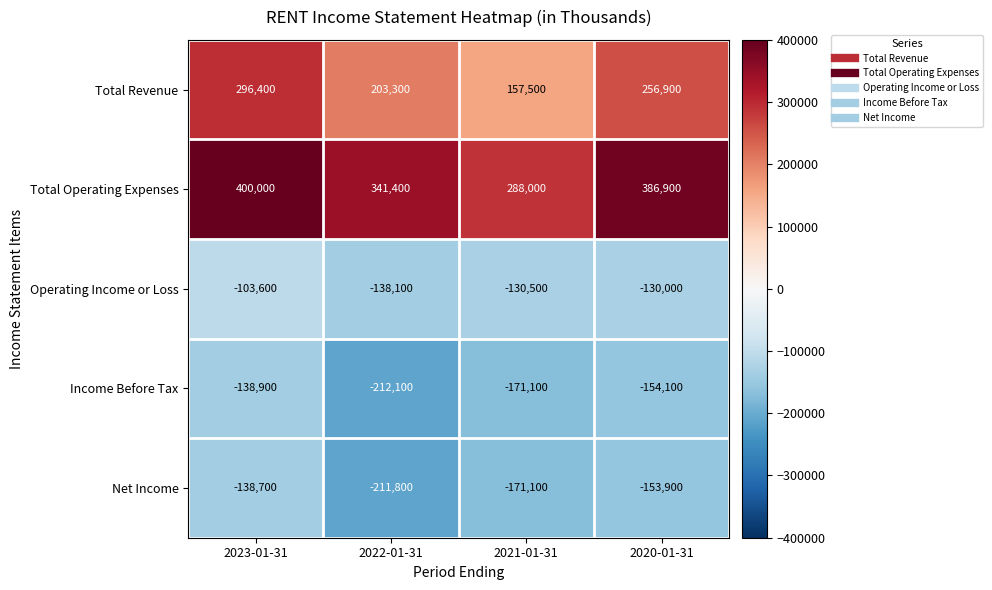

Is it true that Income Before Tax equals -34774 at 2020-01-31?

False